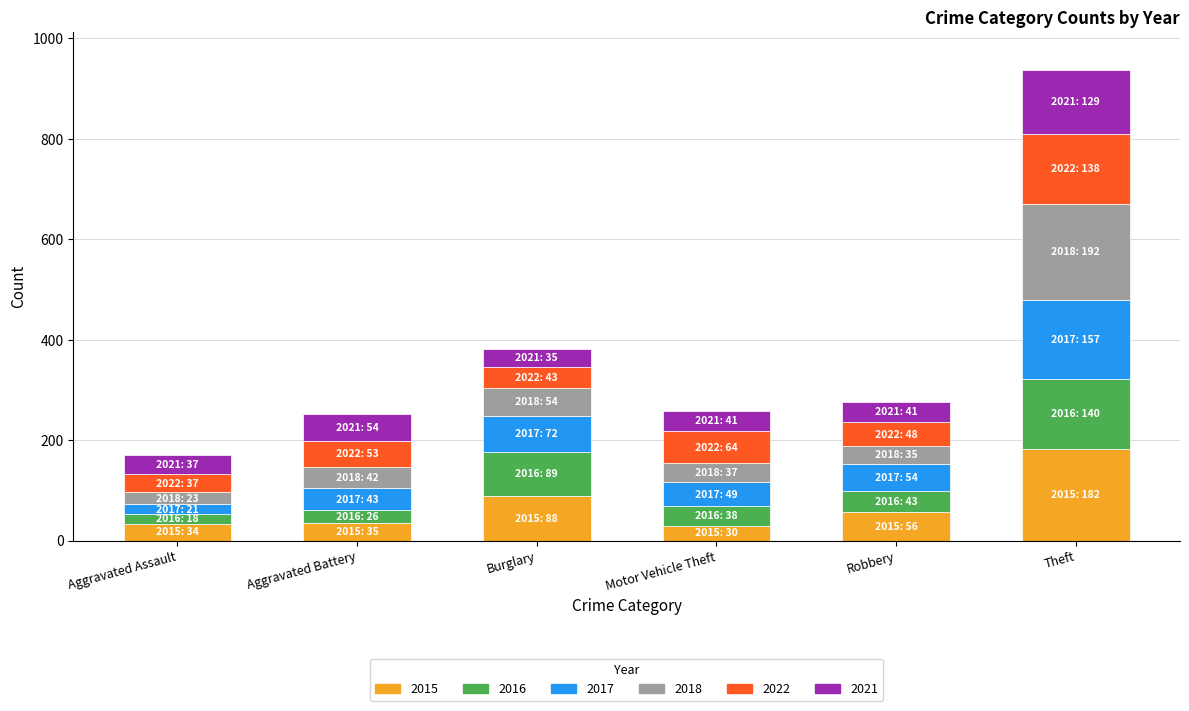

Where is 2015 nearest to the value 106?

Burglary